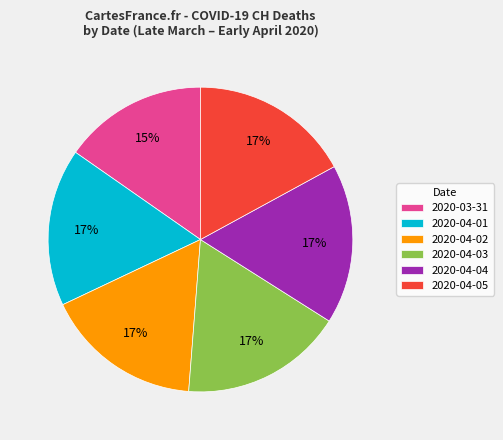

What is the ratio of the value at 2020-04-03 to the value at 2020-04-01?

1.0